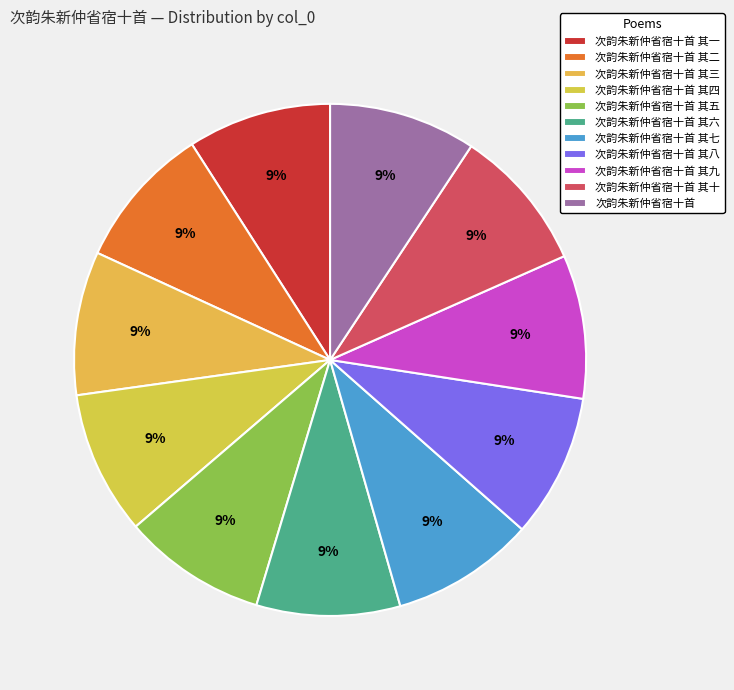

The 次韵朱新仲省宿十首 其五 slice represents 24% of the pie. True or false?

False